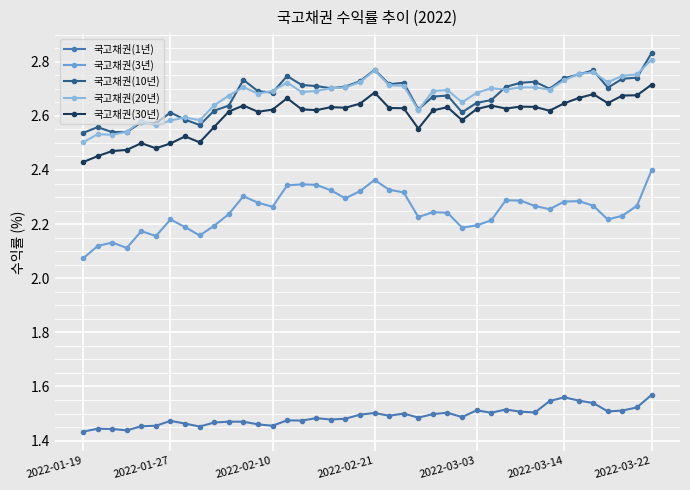

Count the number of categories in the chart.

40